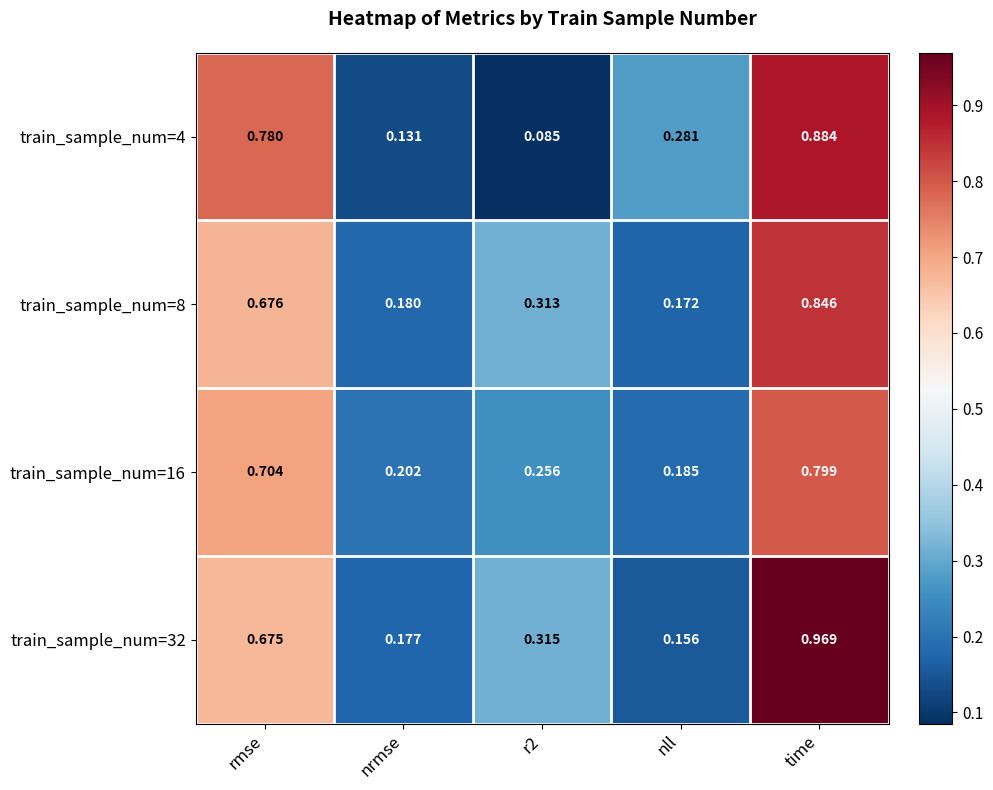

At r2, list the series in order from largest to smallest.

train_sample_num=32, train_sample_num=8, train_sample_num=16, train_sample_num=4